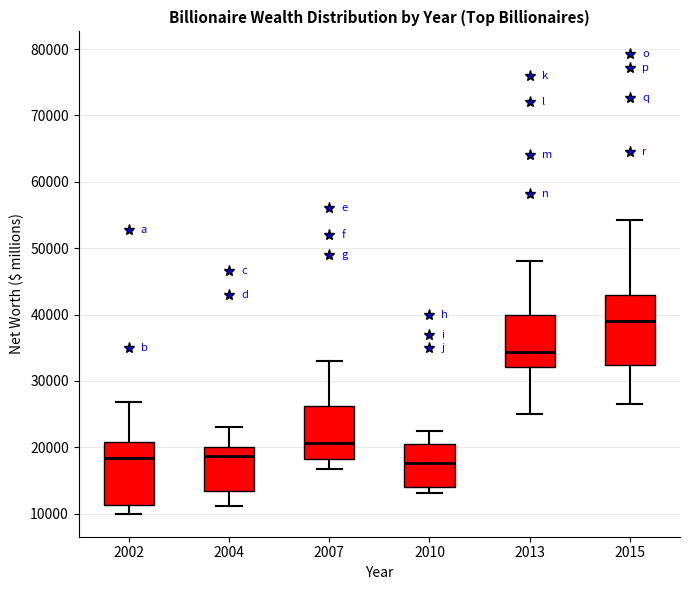

Which box is the tallest, from its lower edge to its upper edge?

2015